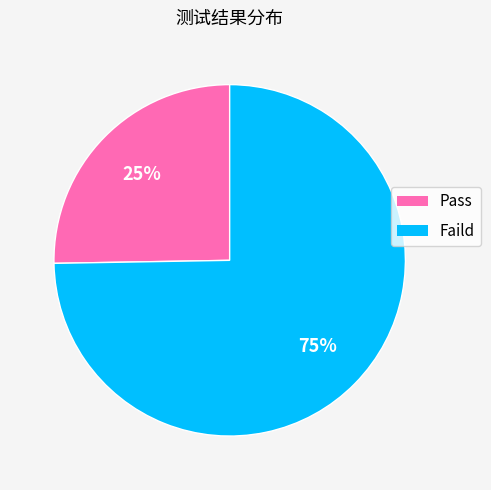

Rank the categories by value from highest to lowest.

Faild, Pass